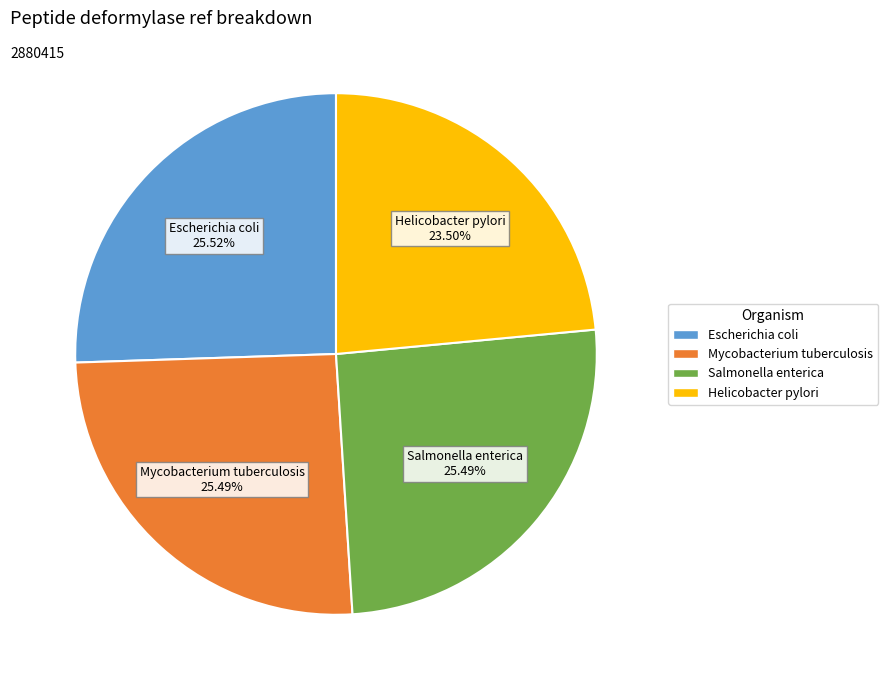

Which slice is the smallest?

Helicobacter pylori